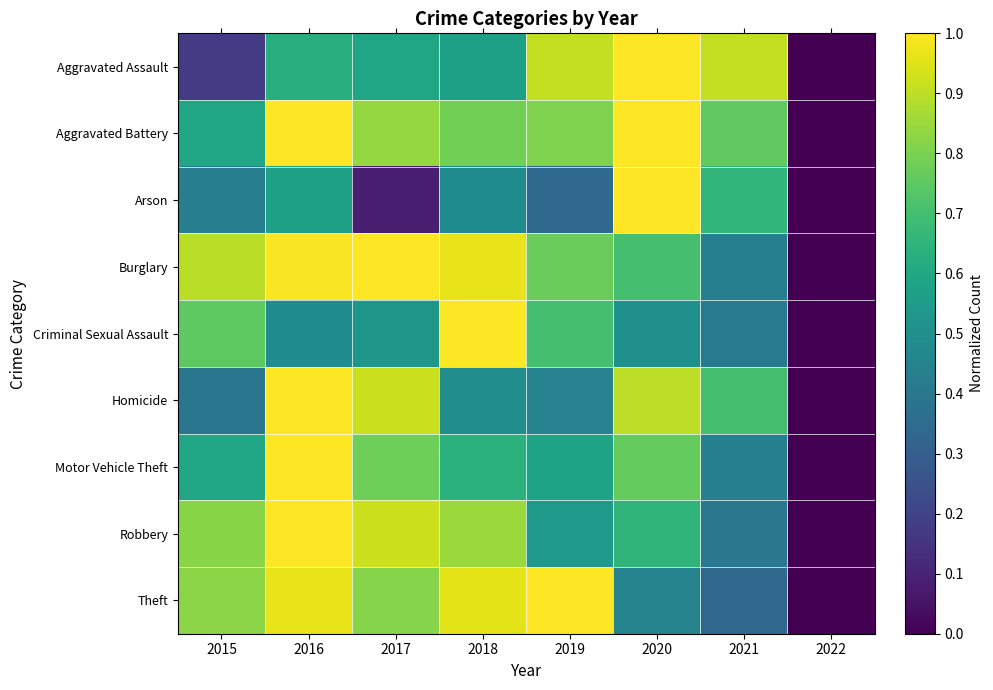

Rank the series at 2017 from highest to lowest value.

Burglary, Robbery, Homicide, Aggravated Battery, Theft, Motor Vehicle Theft, Aggravated Assault, Criminal Sexual Assault, Arson